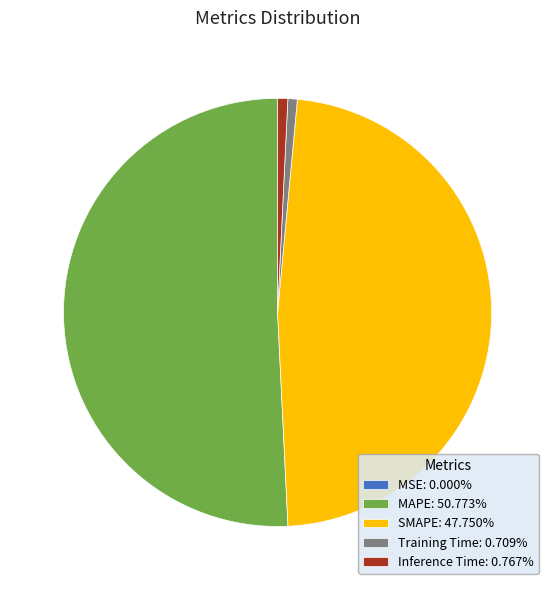

Does MAPE: 50.773% account for over 50% of the chart?

Yes